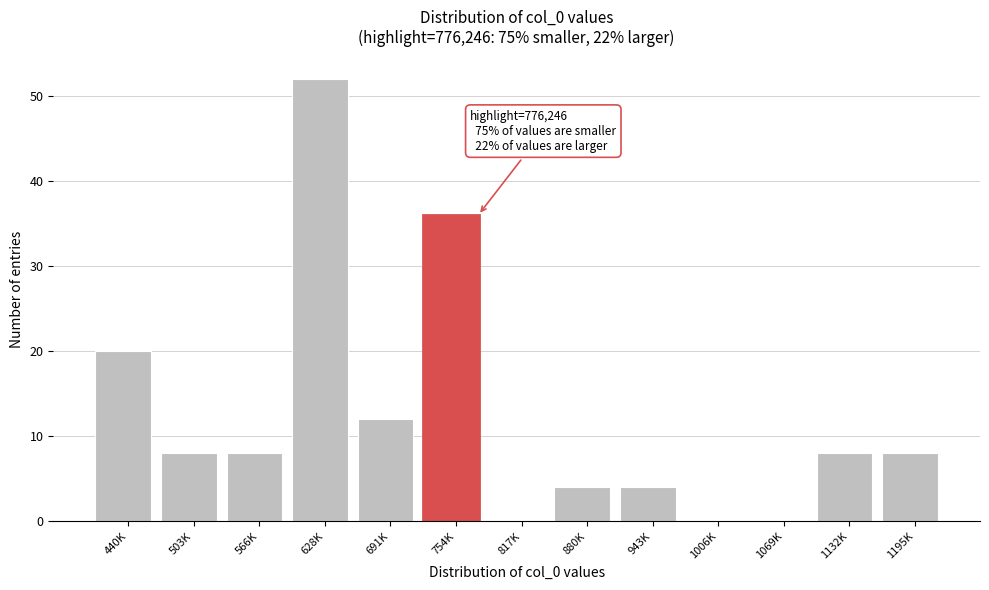

Reading left to right, what are all the values shown in this chart?

440K=20	503K=8	566K=8	628K=52	691K=12	754K=36	817K=0	880K=4	943K=4	1006K=0	1069K=0	1132K=8	1195K=8